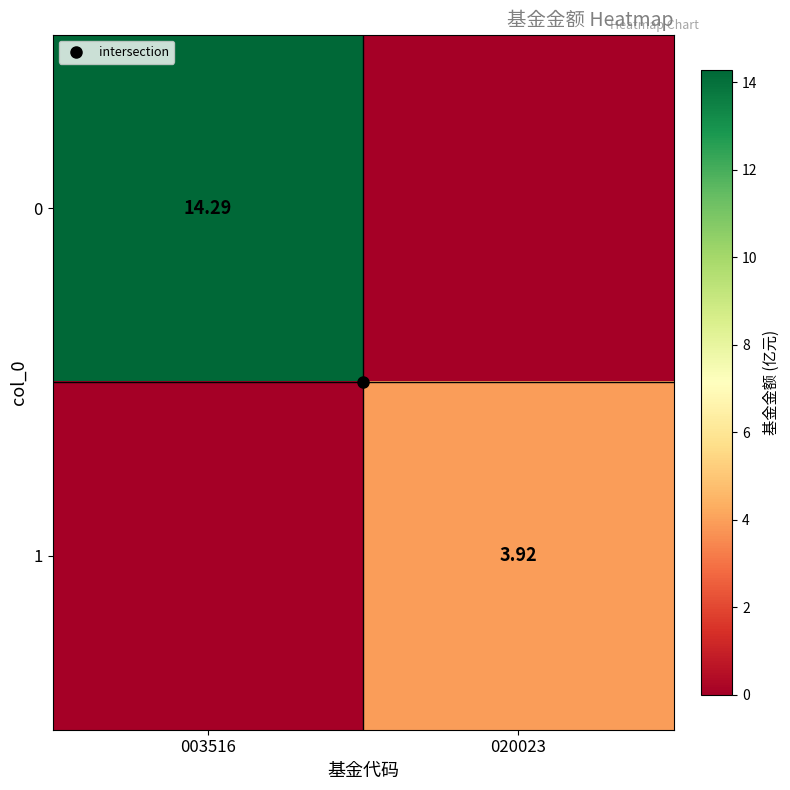

List the series in order of their peak value, lowest first.

1, 0